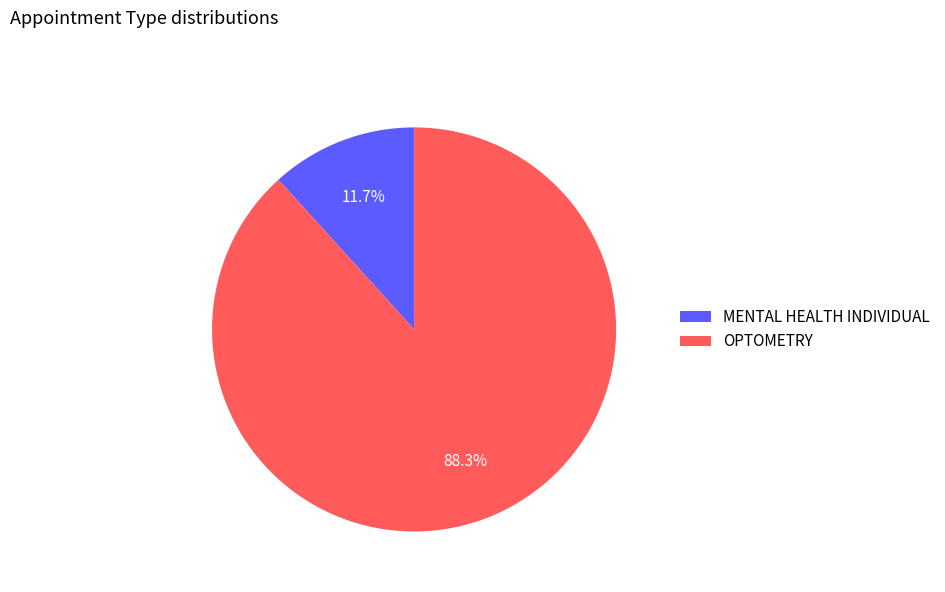

To the nearest percent, what portion does OPTOMETRY represent?

88%